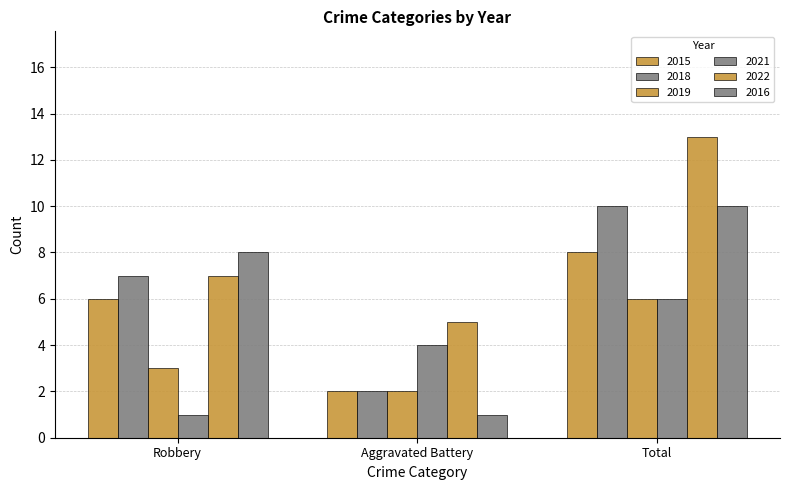

How many groups of bars are there?

3